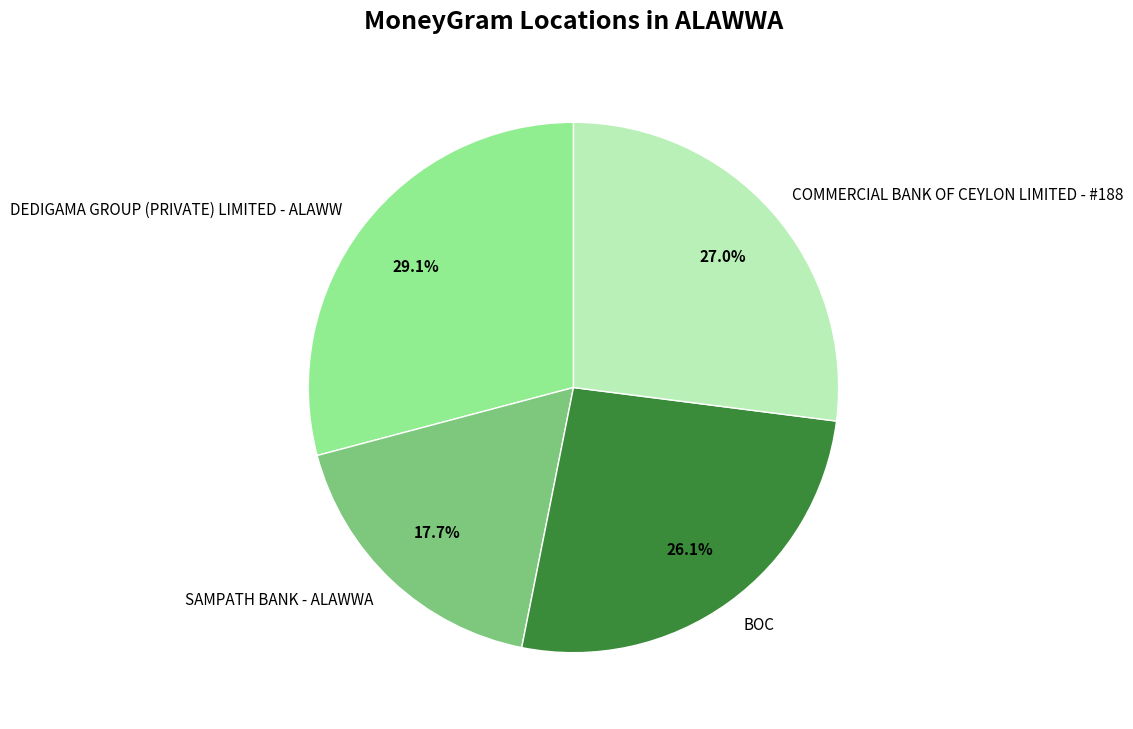

To the nearest percent, what percentage of the pie is DEDIGAMA GROUP (PRIVATE) LIMITED - ALAWW?

29%